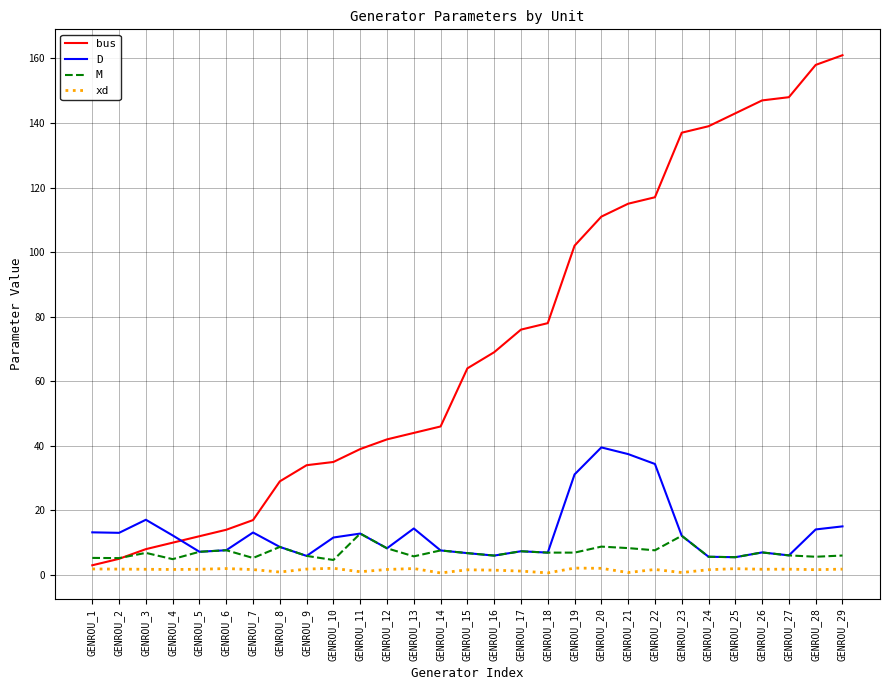

Rank the series by their maximum value, from lowest to highest.

xd, M, D, bus